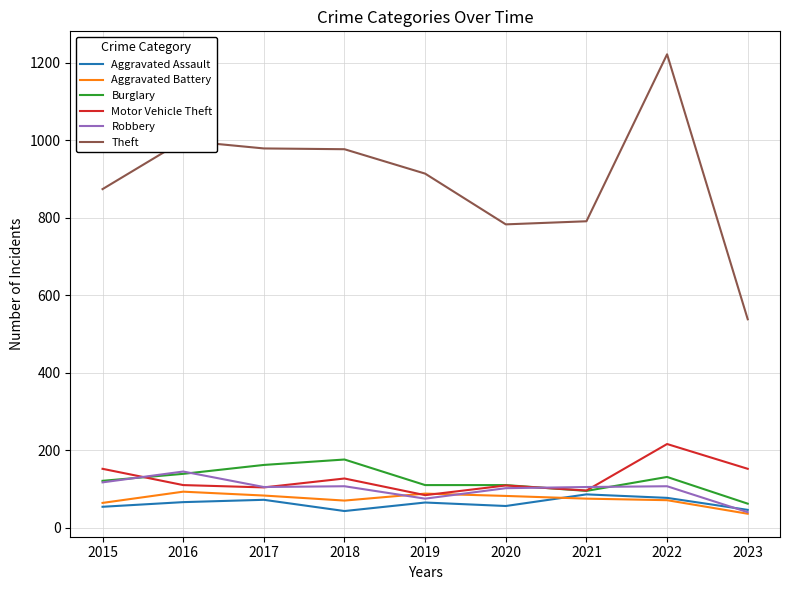

What is the maximum value for Motor Vehicle Theft?

216